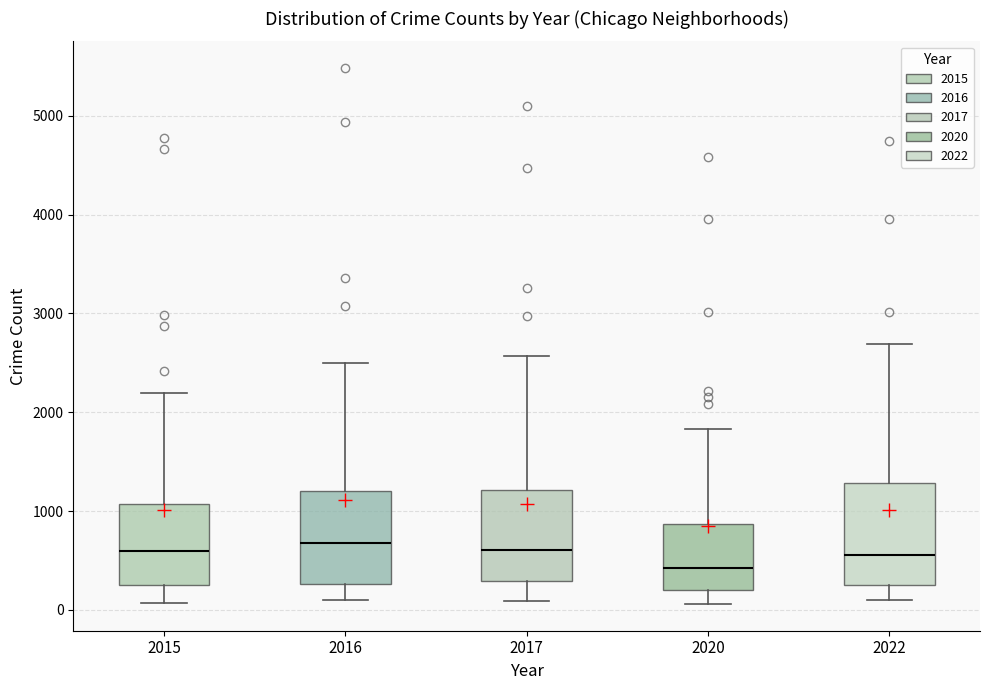

Reading left to right, transcribe this box plot: for each box, give where its median line is, the range the box spans, and where its two whiskers end, as read against the y-axis. The values are not printed on the chart, so give them approximately, as read against the axis.

2015: median 600, box 300 to 1100, whiskers 100 to 2200
2016: median 700, box 300 to 1200, whiskers 100 to 2500
2017: median 600, box 300 to 1200, whiskers 100 to 2600
2020: median 400, box 200 to 900, whiskers 100 to 1800
2022: median 600, box 300 to 1300, whiskers 100 to 2700